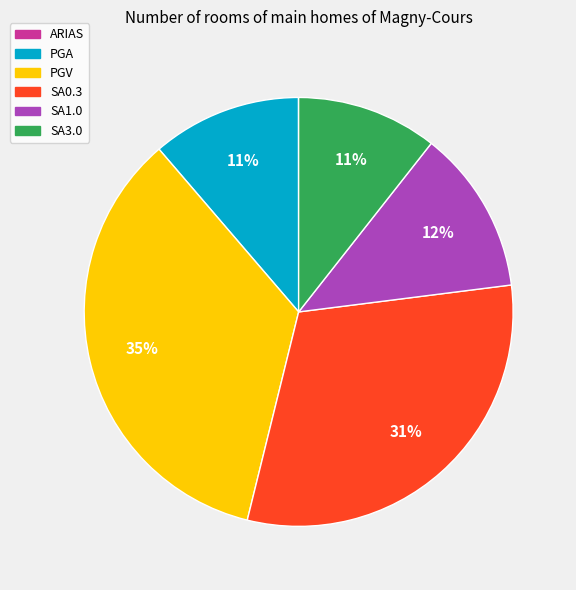

Is the sum of PGA and SA3.0 greater than half?

No